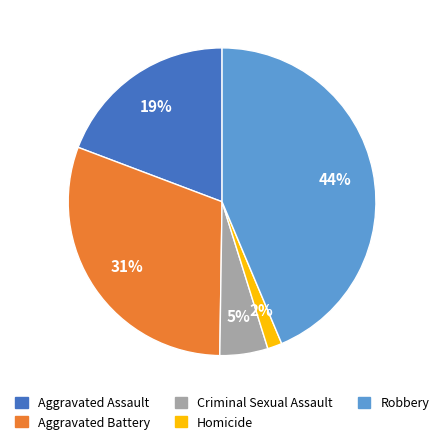

To the nearest percent, what percentage of the pie is Homicide?

2%